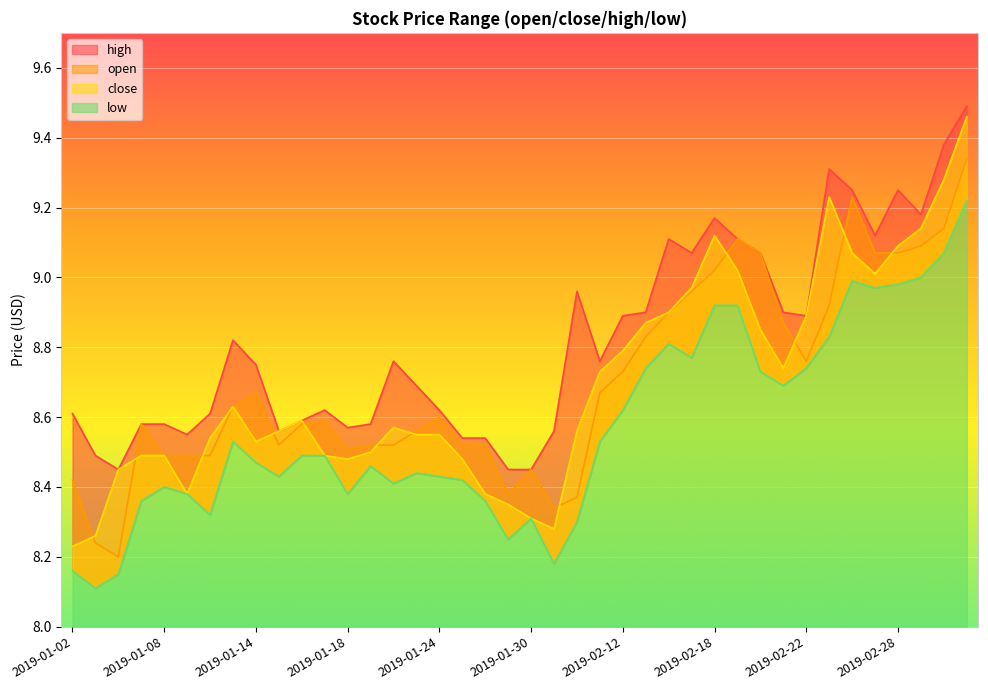

What is the label of the 5th point from the right?

2019-02-27